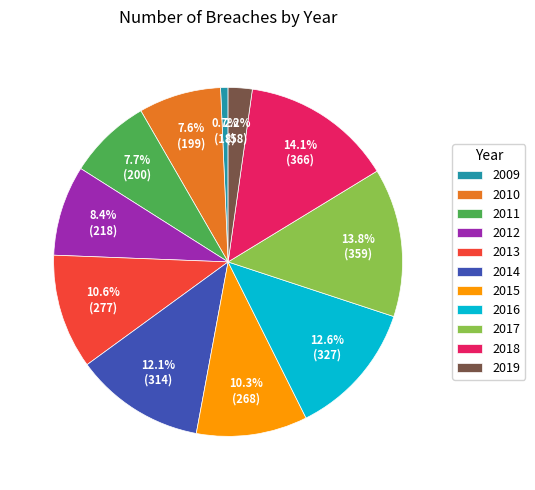

Is it true that 2013 is 11% of the pie?

True